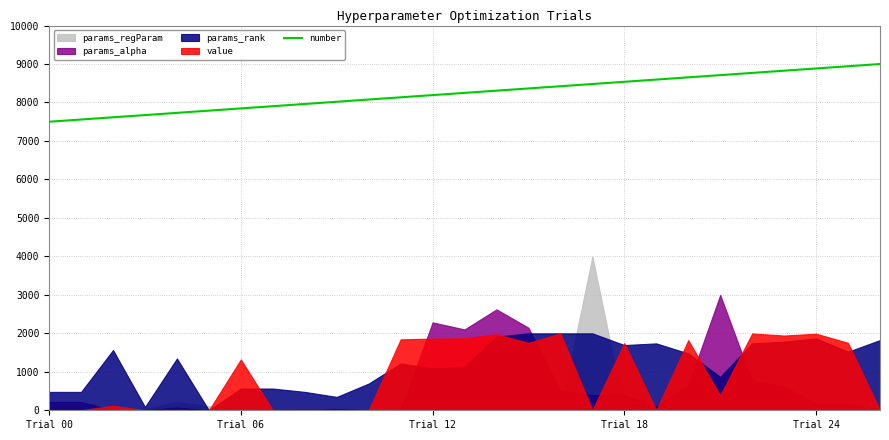

What is the highest value of the number series?

9000.0